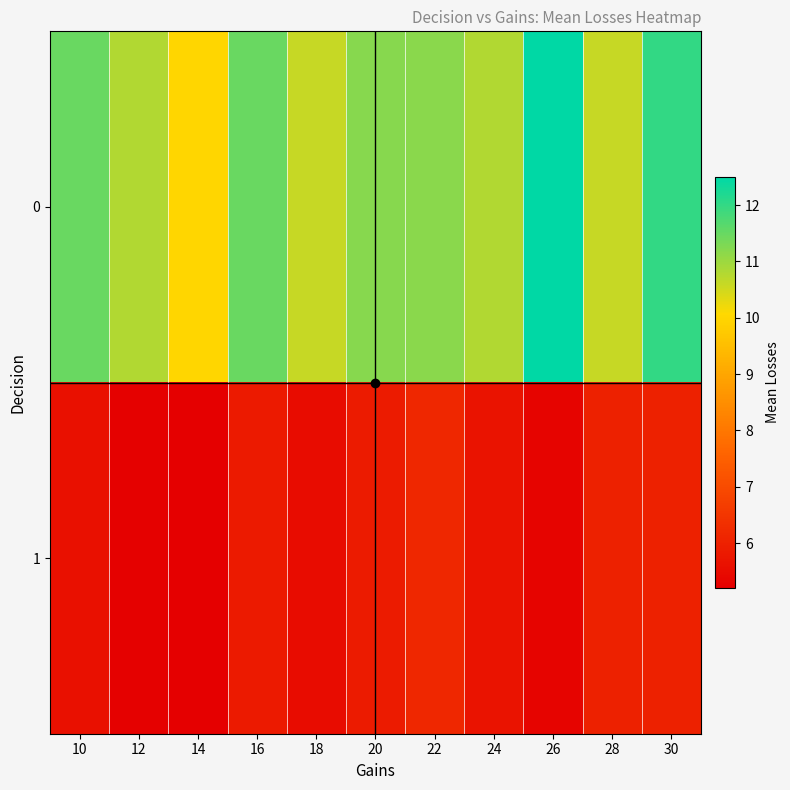

Between 16 and 10, which is larger?

16